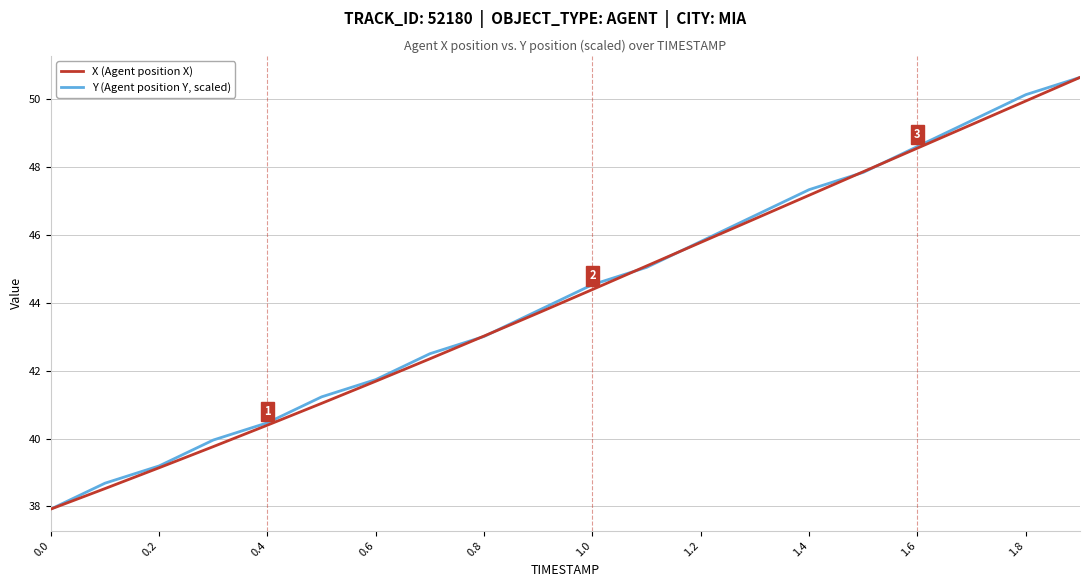

What is the highest value of the Y (Agent position Y, scaled) series?

50.6